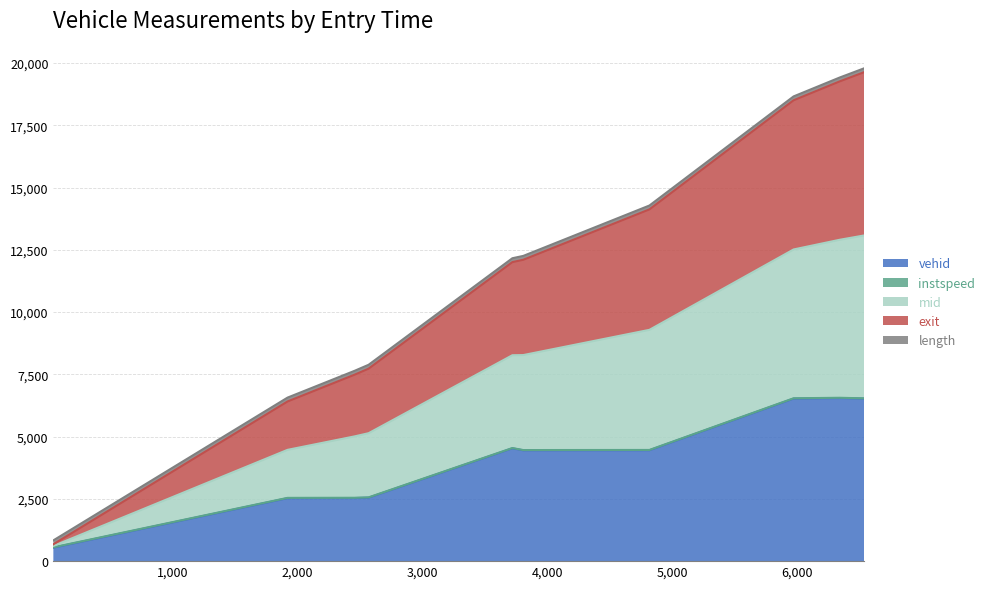

True or false: exit and mid intersect in this chart.

False